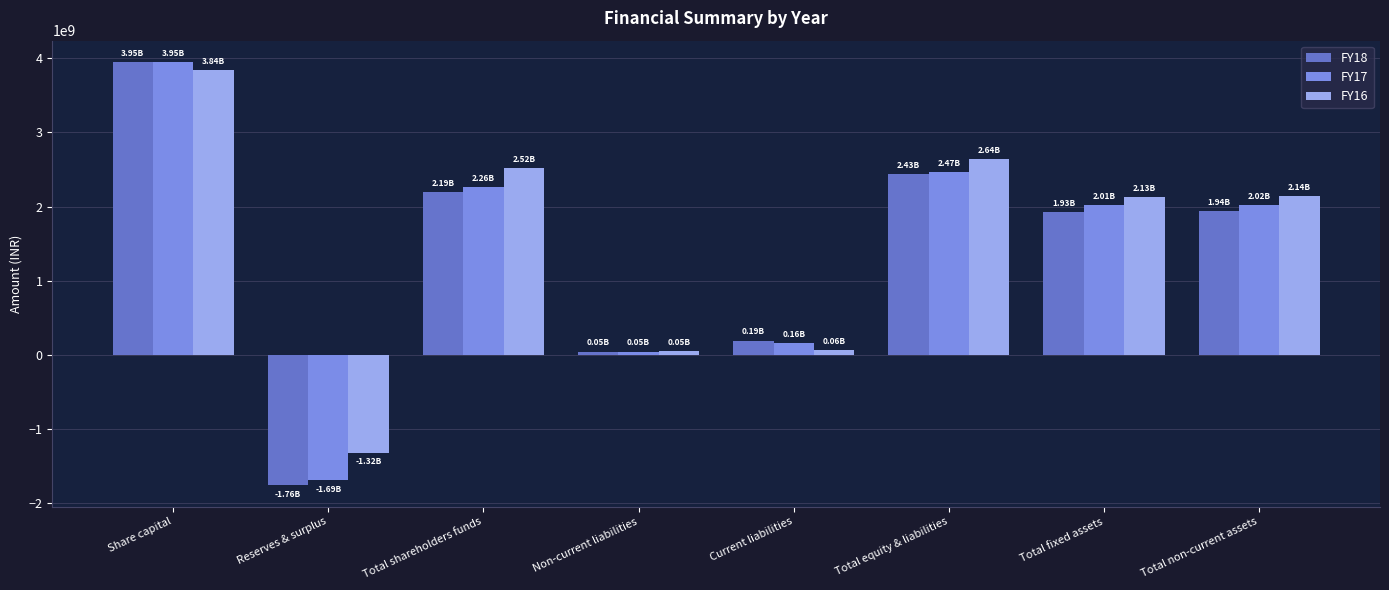

Which series has the widest spread of values?

FY18